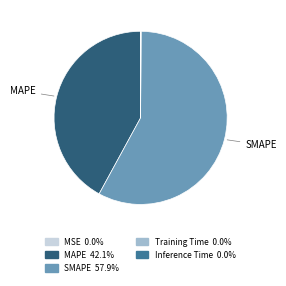

Which slice is the largest?

SMAPE